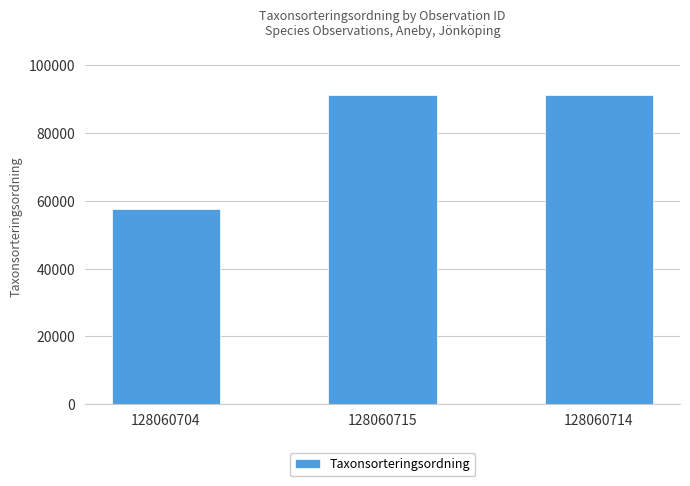

Reading left to right, list all the values displayed in this chart.

57686	91277	91277